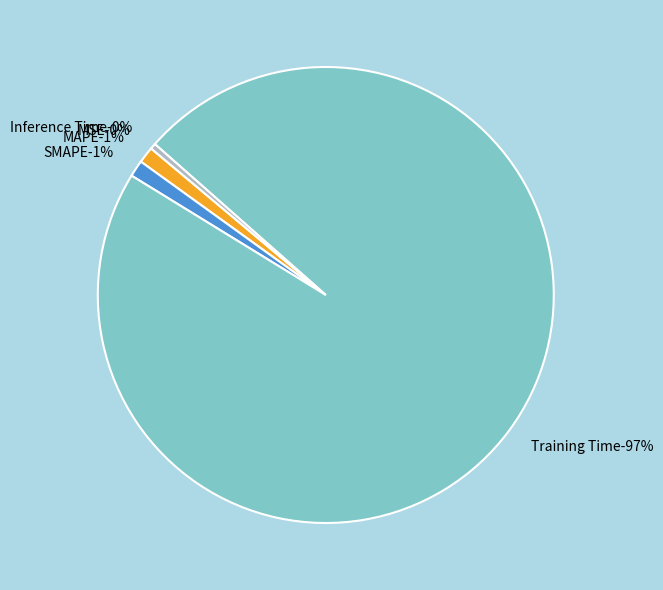

Combined, what portion of the pie is MAPE and MSE?

1.2%